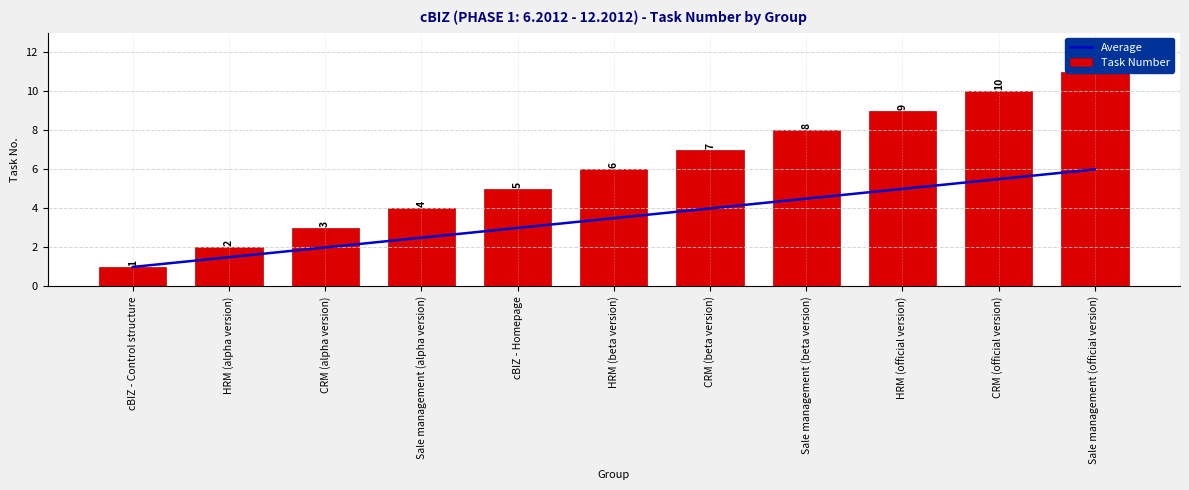

True or false: Average has a value of 4.5 at Sale management (beta version).

True